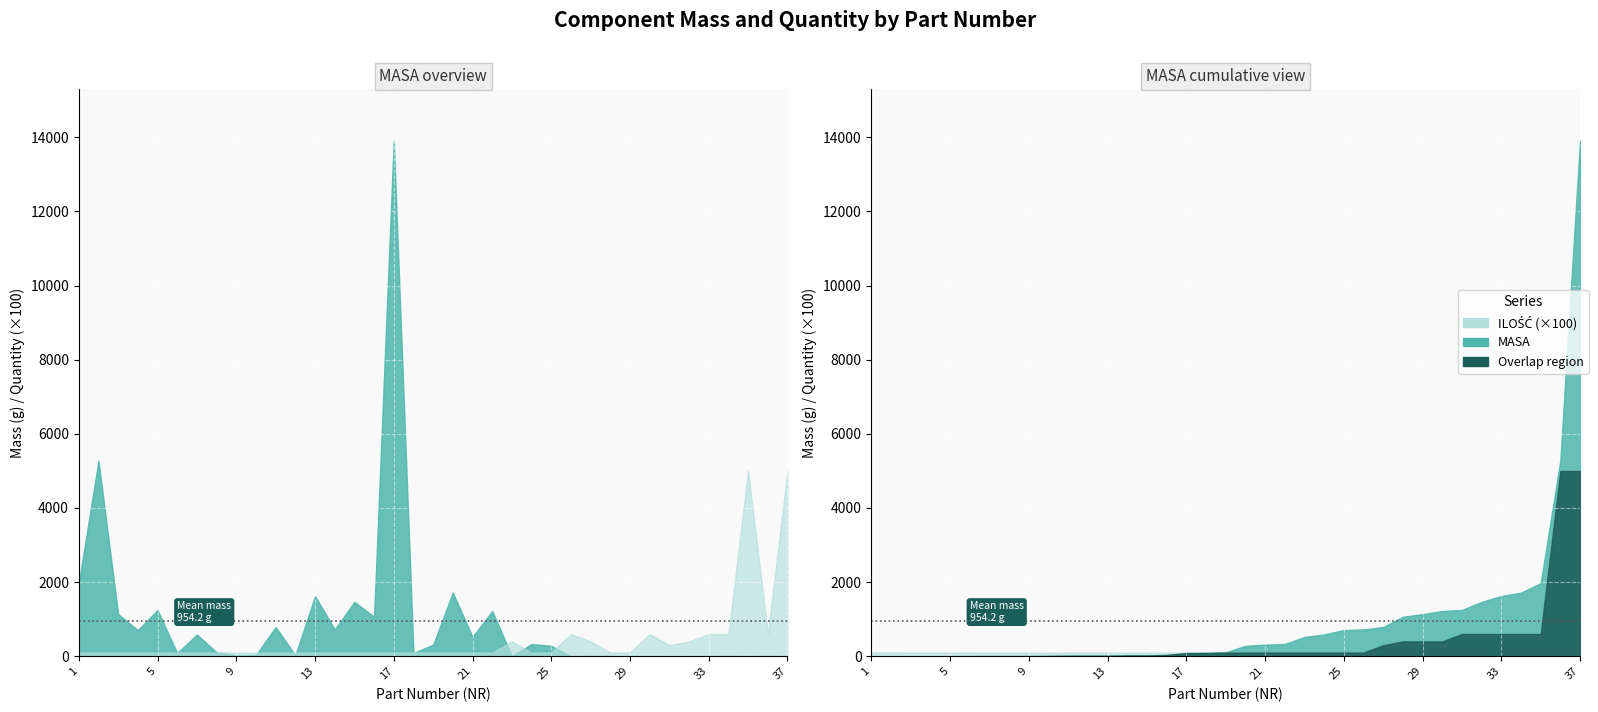

Is the value of ILOŚĆ at 16 greater than the value of MASA at 22?

No